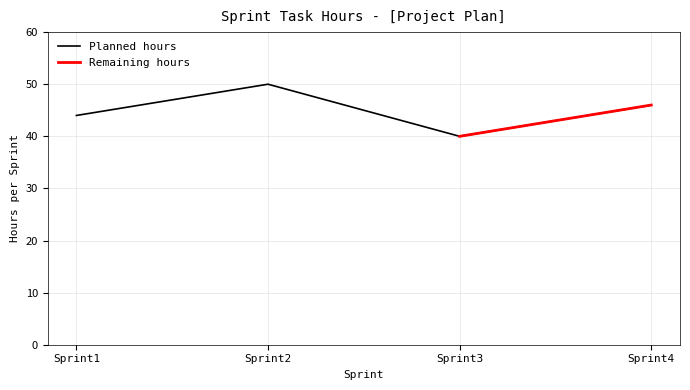

The value at Sprint4 is 46. True or false?

True